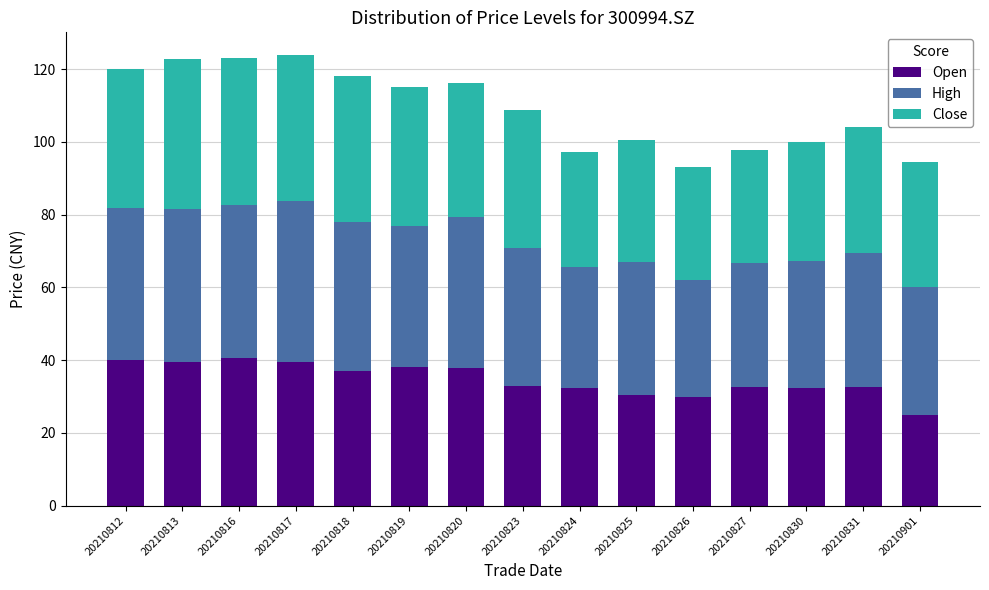

The Open series shows 25.0 at 20210901. True or false?

True